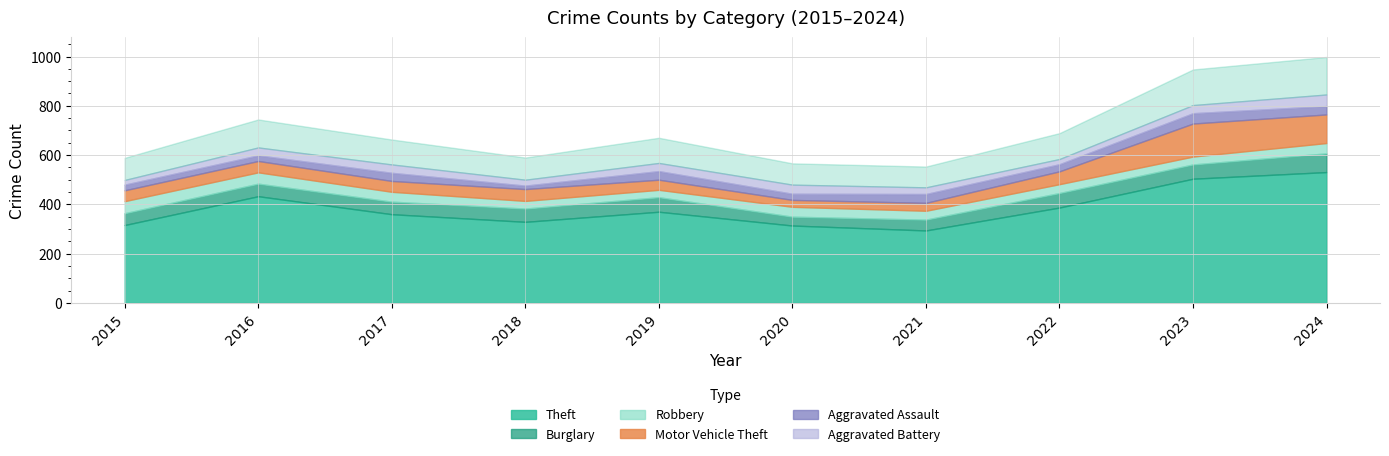

How many lines are shown in the chart?

6